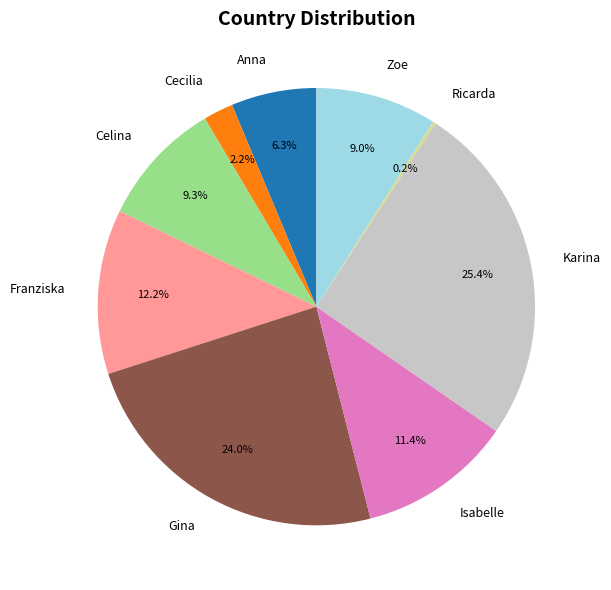

Approximately how many times larger is the value at Franziska compared to Cecilia?

5.5